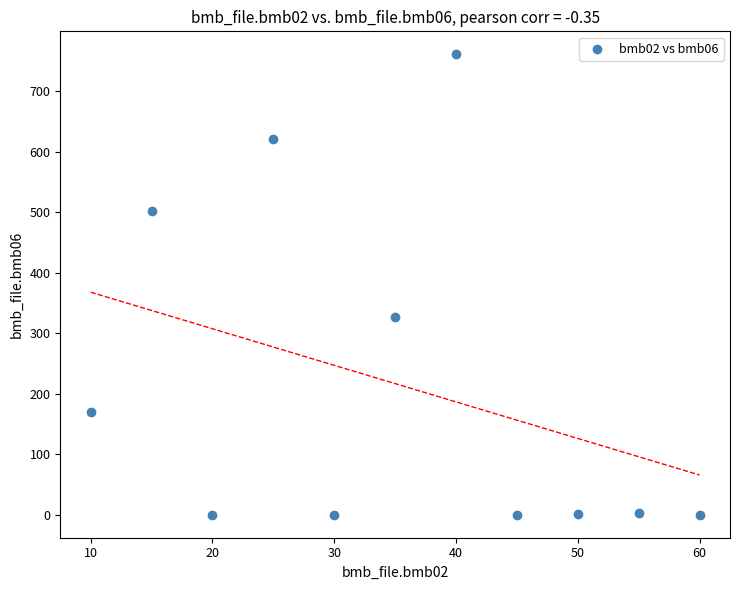

What Y value in the scatter plot is closest to 380?

326.0